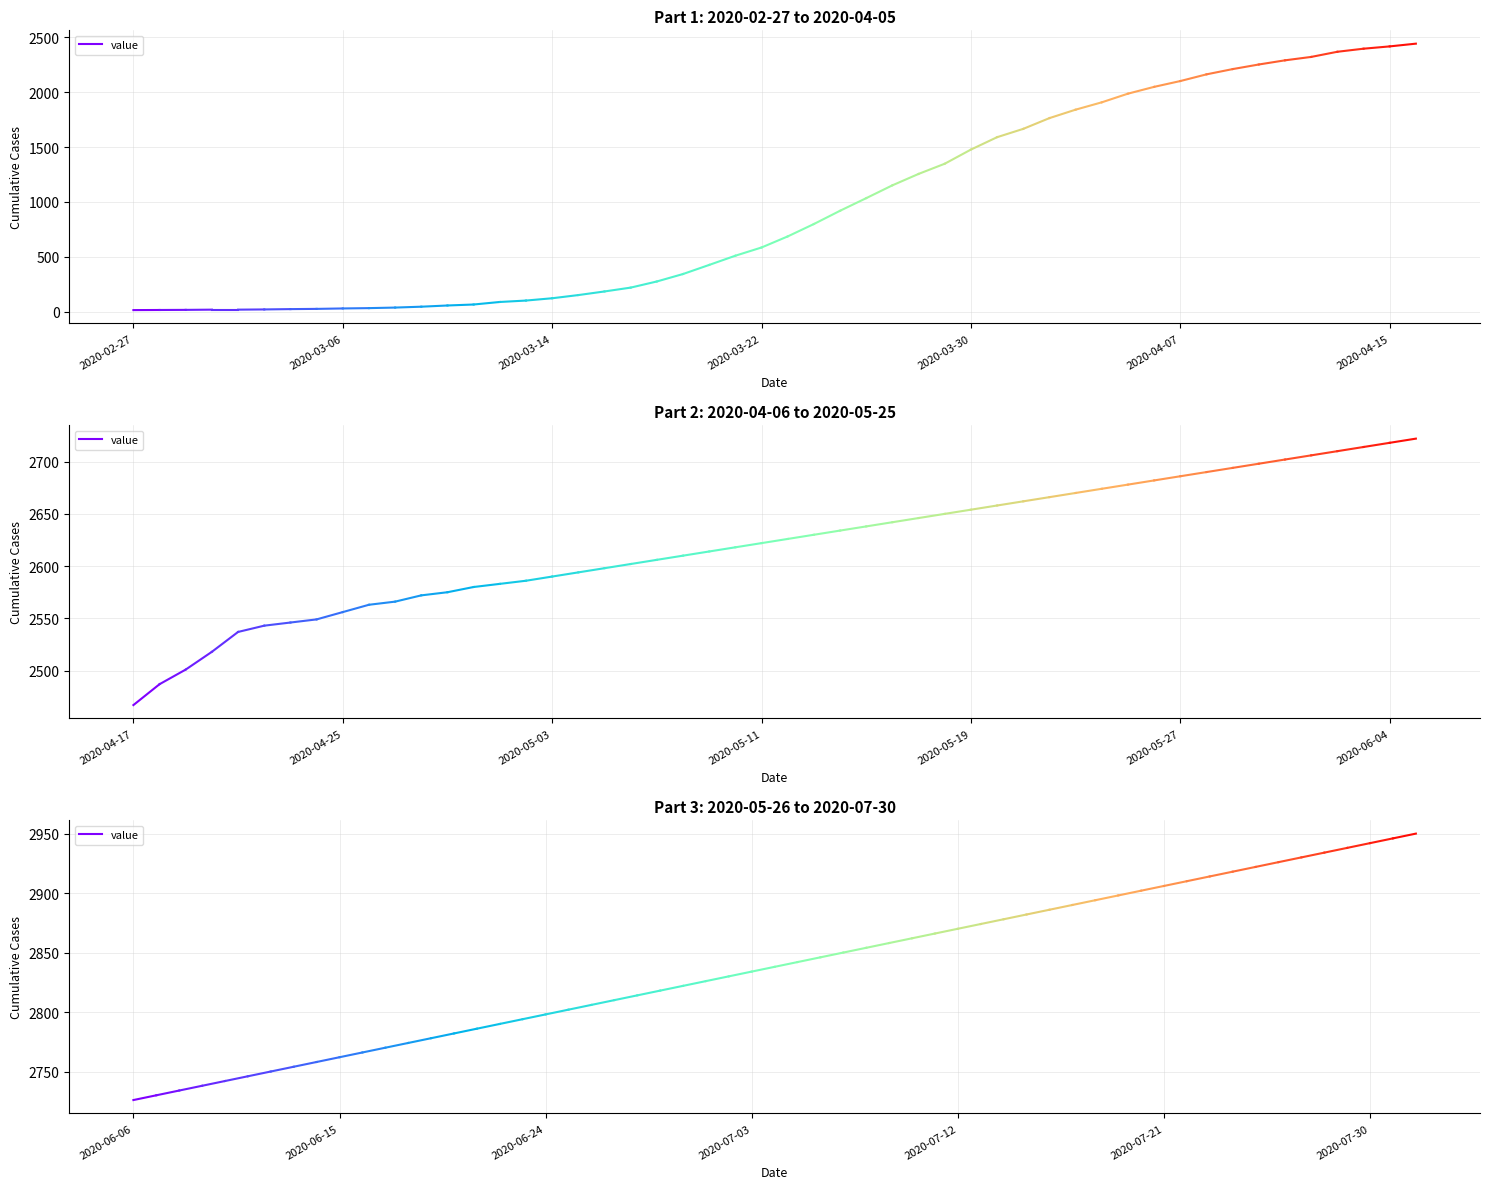

The chart shows a value of 550 at 2020-03-06. True or false?

False